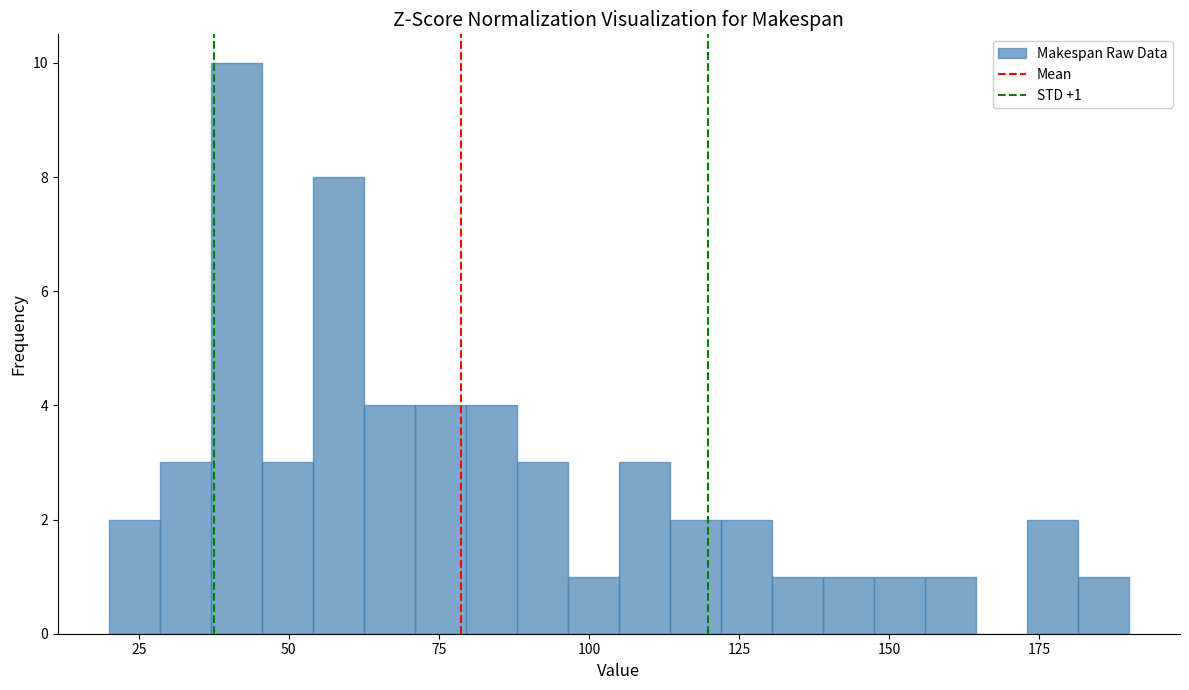

Read against the x-axis, roughly where is the centre of the tallest bar?

40